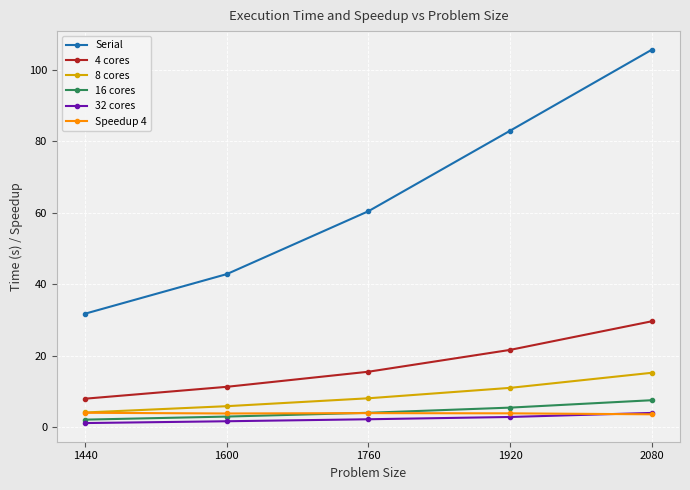

Which category has the lowest value in the Serial series?

1440